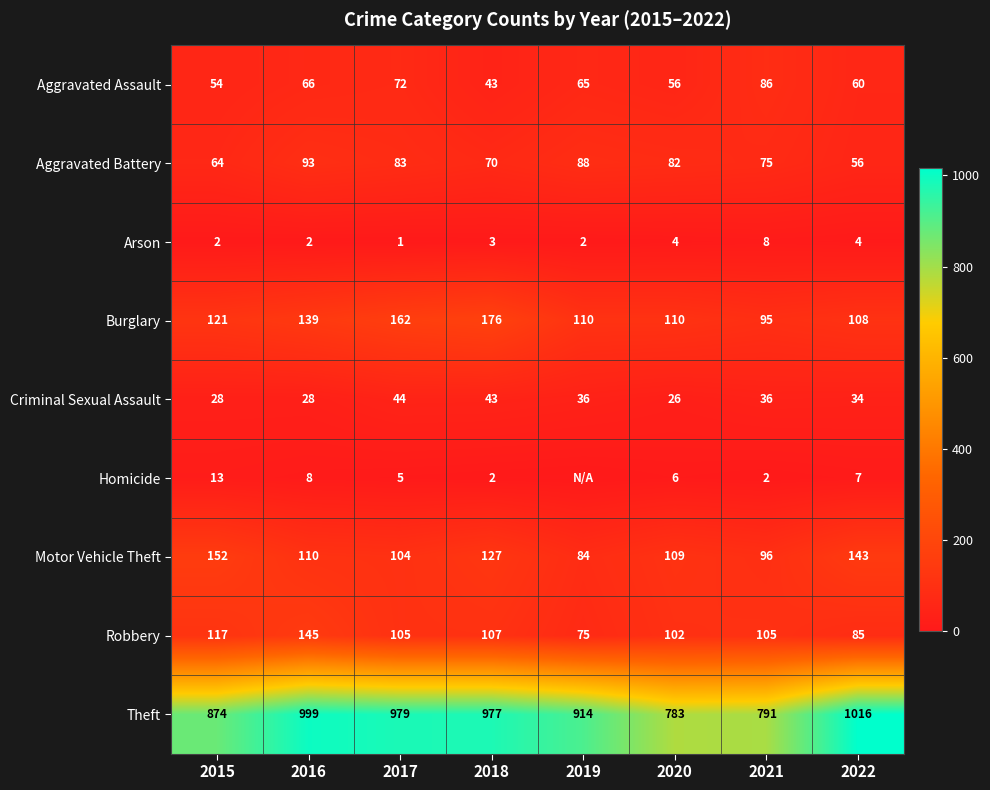

Between 2017 and 2018, which series saw the biggest shift?

Aggravated Assault